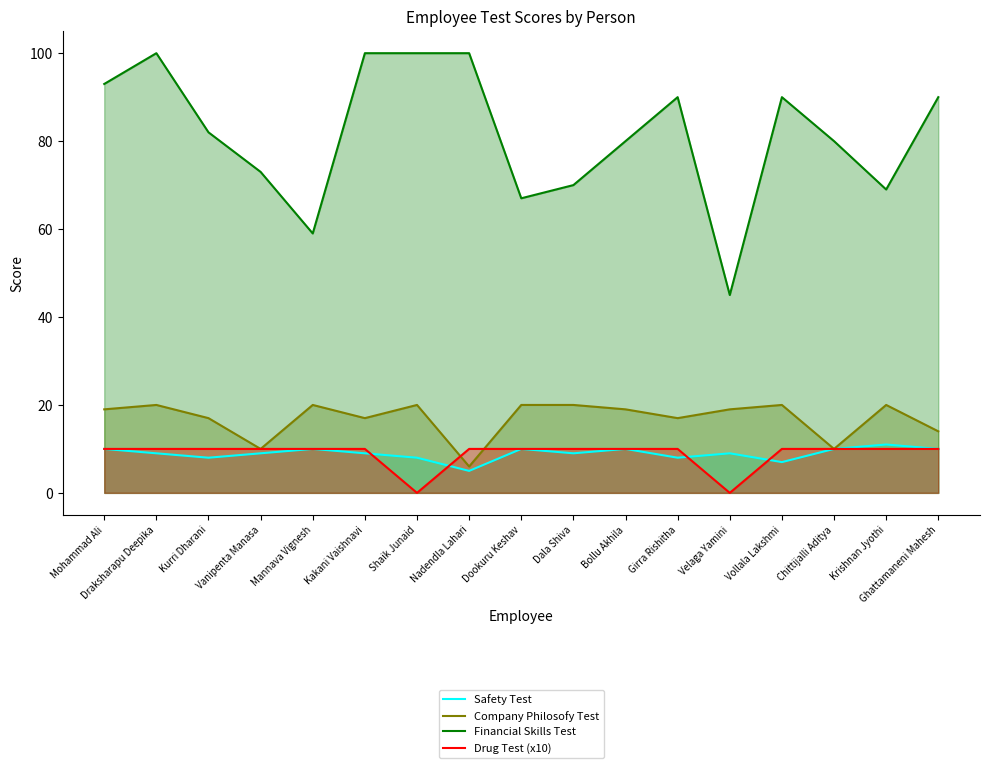

Reading left to right, list all the values displayed in this chart.

Safety Test: 10	9	8	9	10	9	8	5	10	9	10	8	9	7	10	11	10
Company Philosofy Test: 19	20	17	10	20	17	20	6	20	20	19	17	19	20	10	20	14
Financial Skills Test: 93	100	82	73	59	100	100	100	67	70	80	90	45	90	80	69	90
Drug Test (x10): 10	10	10	10	10	10	0	10	10	10	10	10	0	10	10	10	10